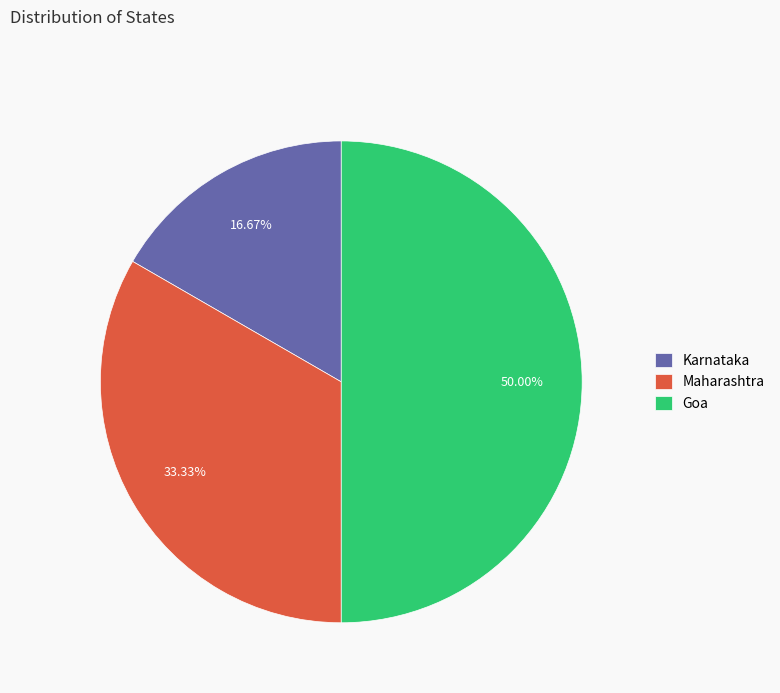

Does Karnataka represent more than half of the total?

No